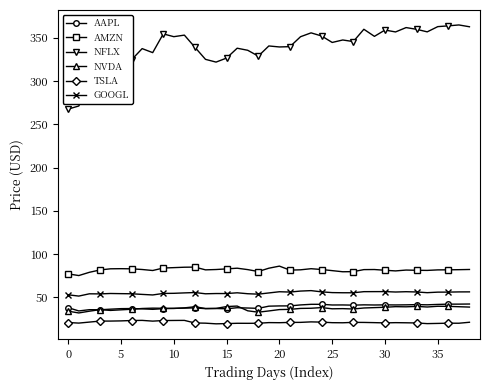

In NFLX, how many points are higher than both neighbors (excluding endpoints)?

12